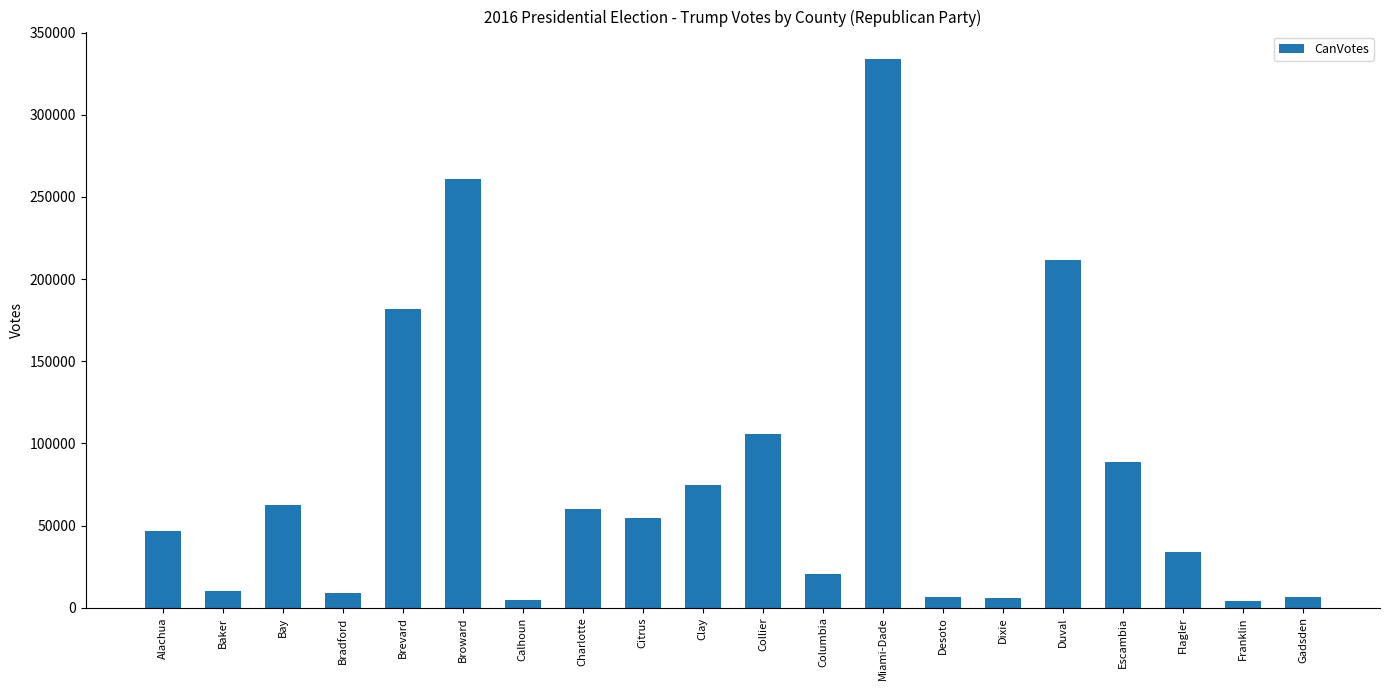

True or false: the data shows 60218 at Charlotte.

True